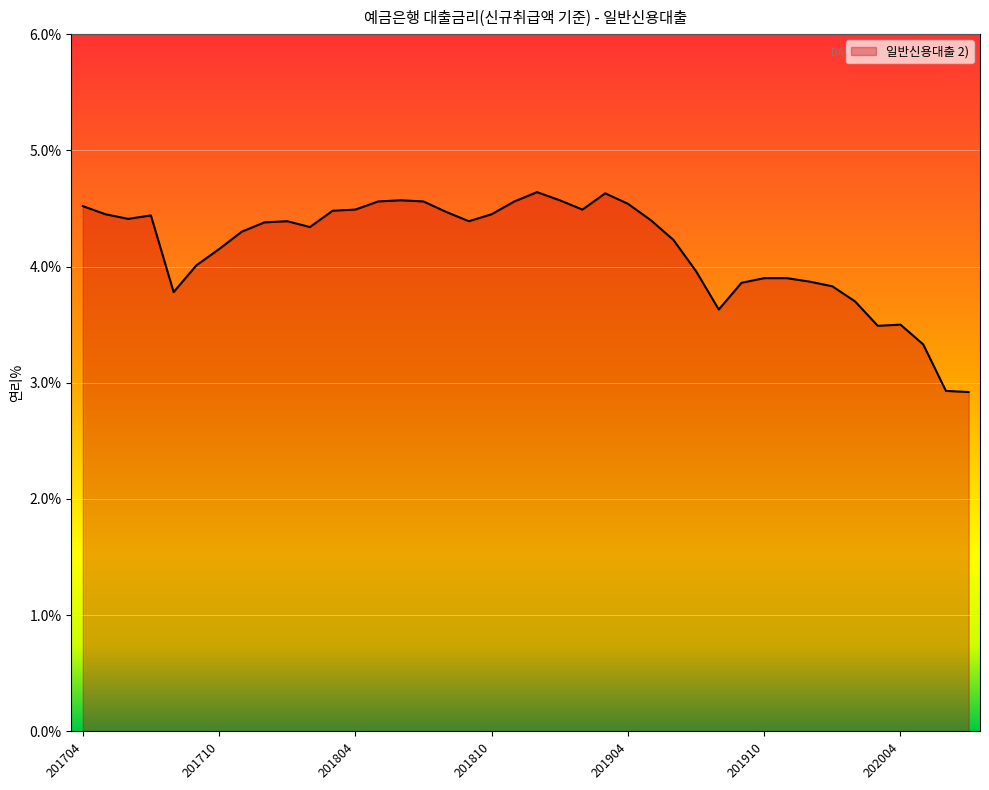

What is the minimum value shown in the chart?

2.9